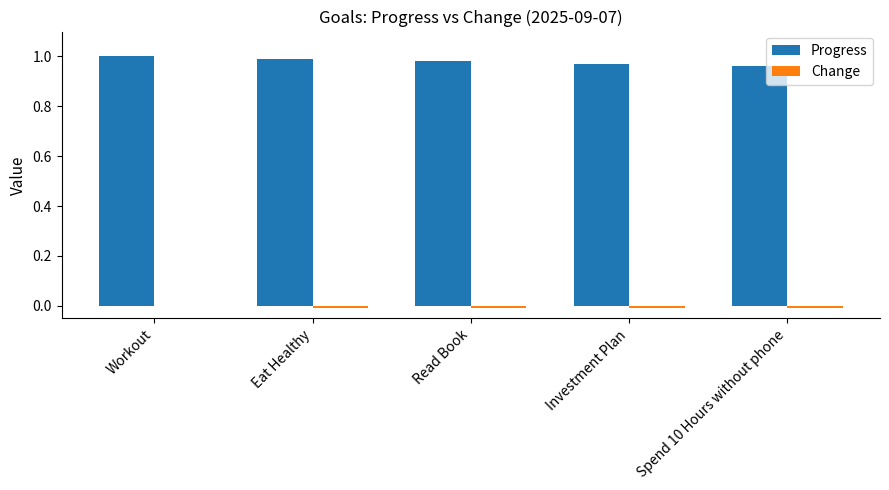

Which label corresponds to the largest value in the chart?

Workout